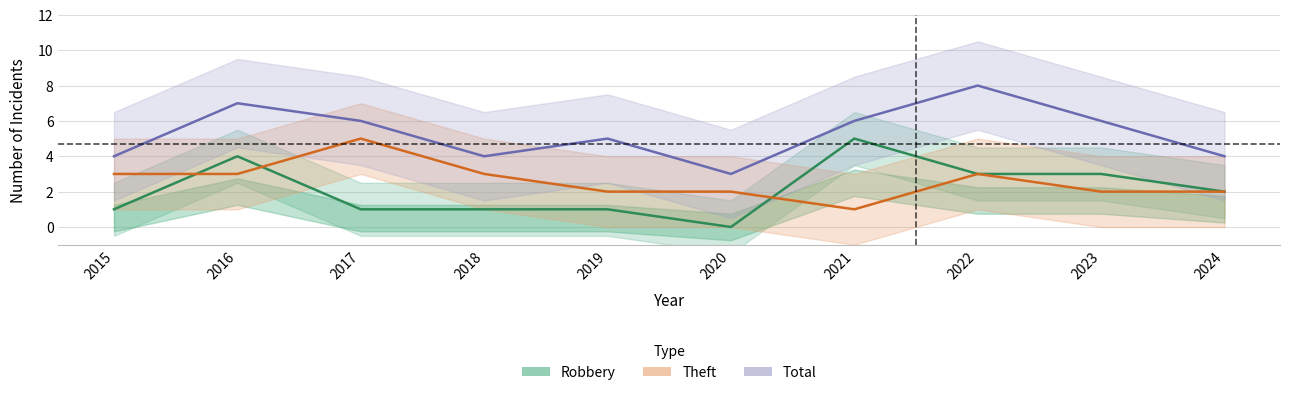

At which label does Total first exceed 6?

2016